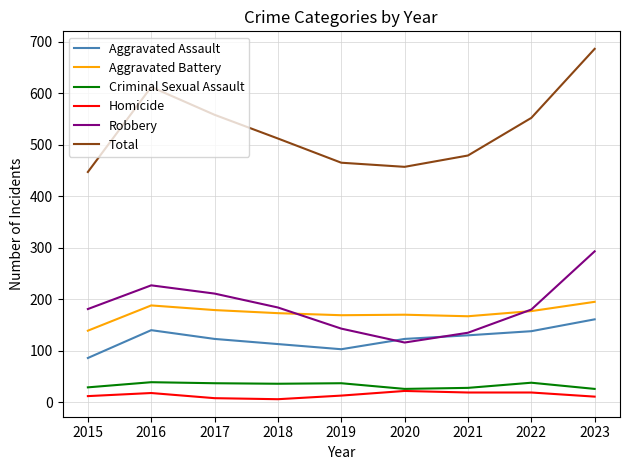

How many lines are shown in the chart?

6